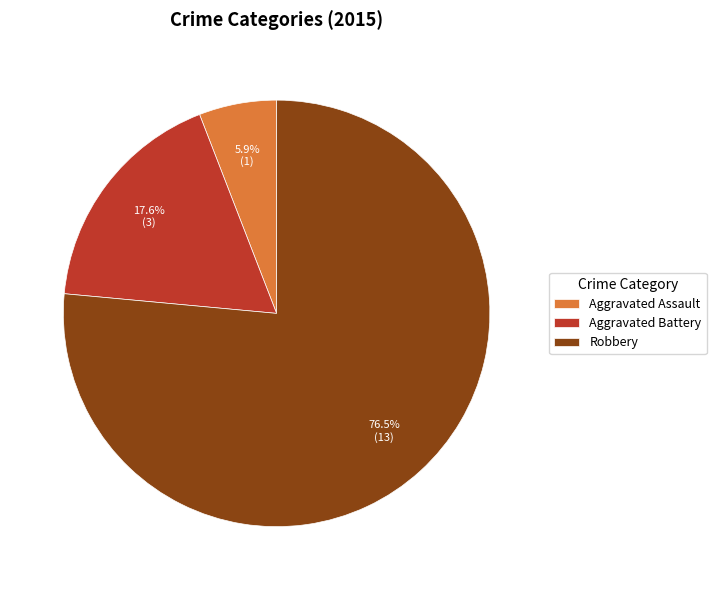

Does Robbery account for over 50% of the chart?

Yes